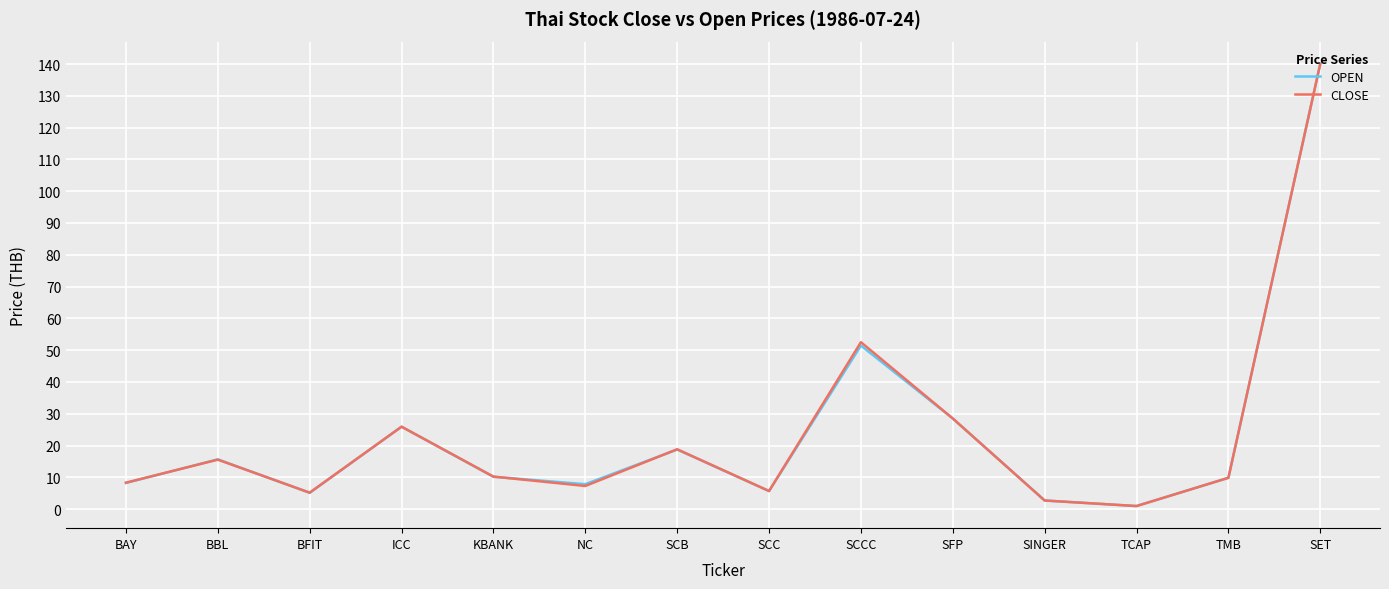

At which label does OPEN first exceed 10?

BBL